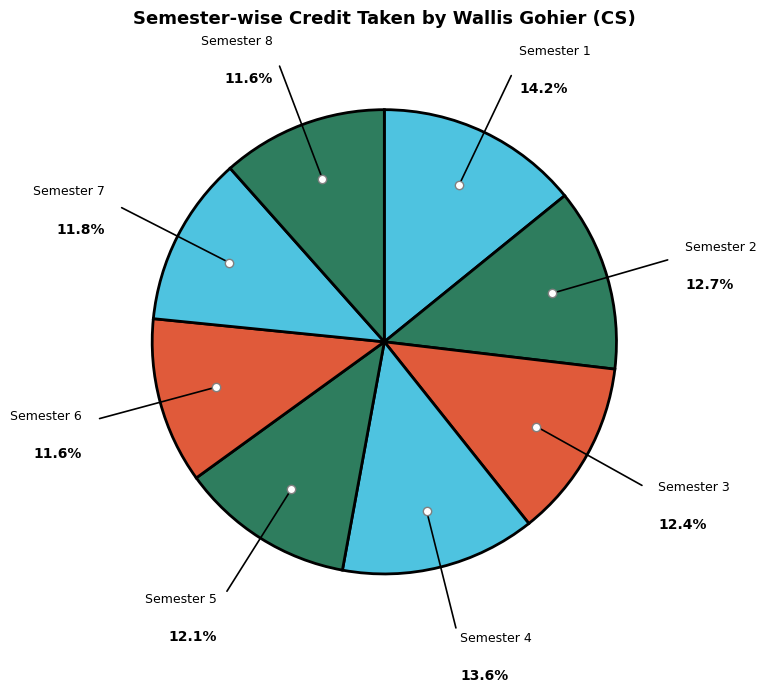

What is the ratio of the value at Semester 2 to the value at Semester 6?

1.1